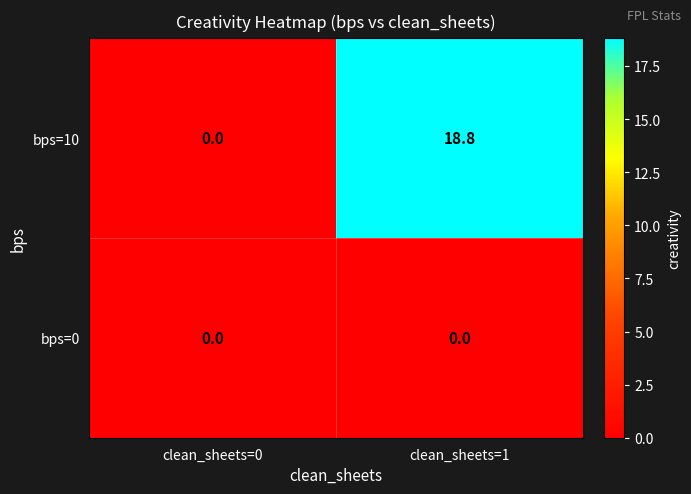

Rank the series by their average value, from lowest to highest.

bps=0, bps=10